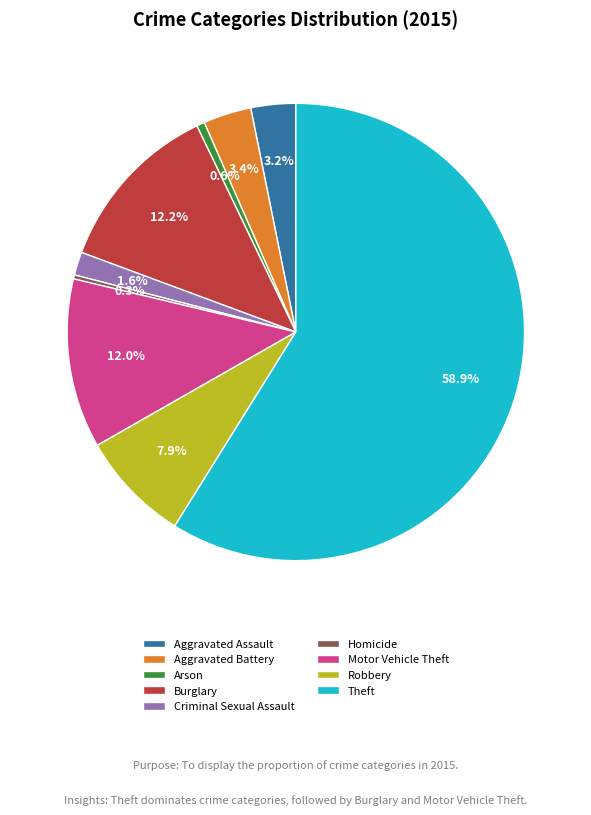

Which has a higher value, Homicide or Criminal Sexual Assault?

Criminal Sexual Assault